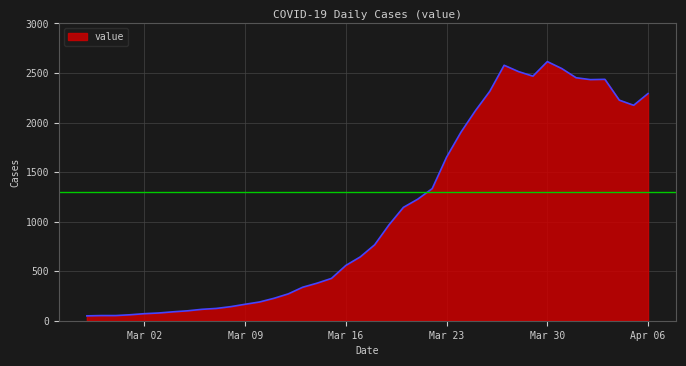

What is the greatest value displayed?

2615